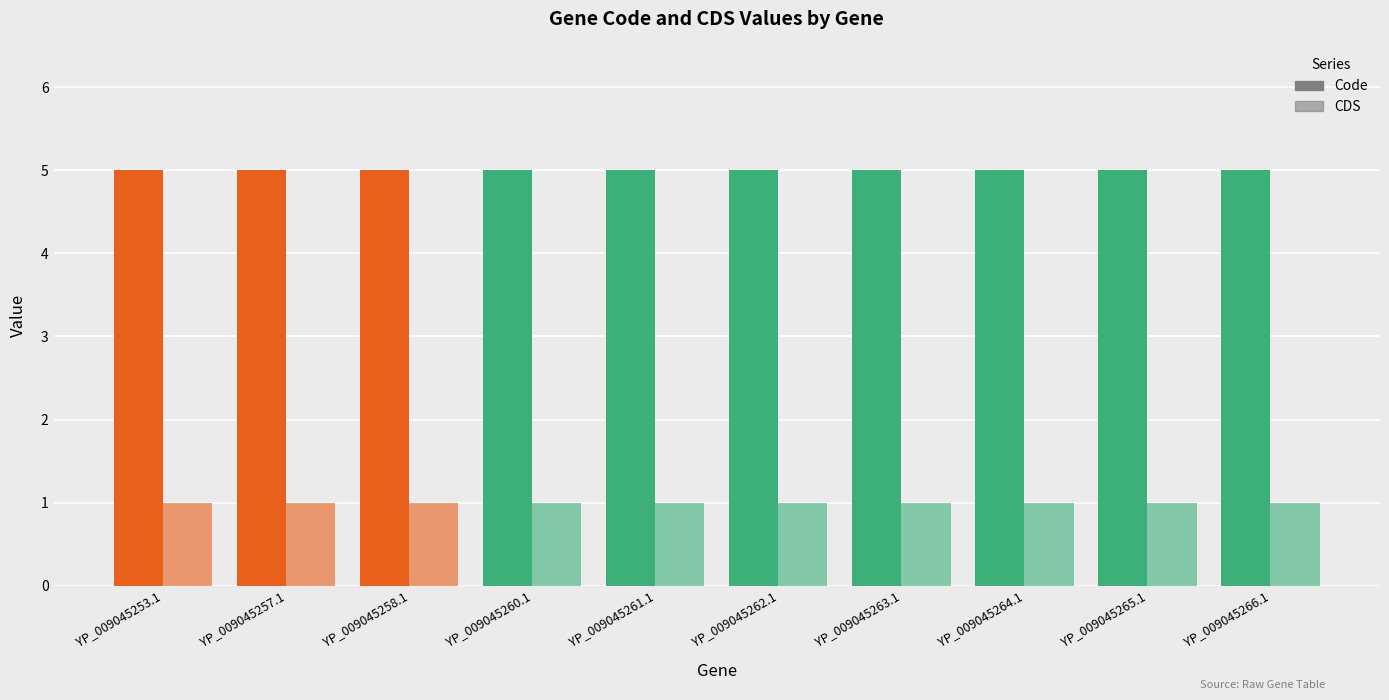

Reading left to right, transcribe all the data shown in this chart.

Code: YP_009045253.1=5	YP_009045257.1=5	YP_009045258.1=5	YP_009045260.1=5	YP_009045261.1=5	YP_009045262.1=5	YP_009045263.1=5	YP_009045264.1=5	YP_009045265.1=5	YP_009045266.1=5
CDS: YP_009045253.1=1	YP_009045257.1=1	YP_009045258.1=1	YP_009045260.1=1	YP_009045261.1=1	YP_009045262.1=1	YP_009045263.1=1	YP_009045264.1=1	YP_009045265.1=1	YP_009045266.1=1